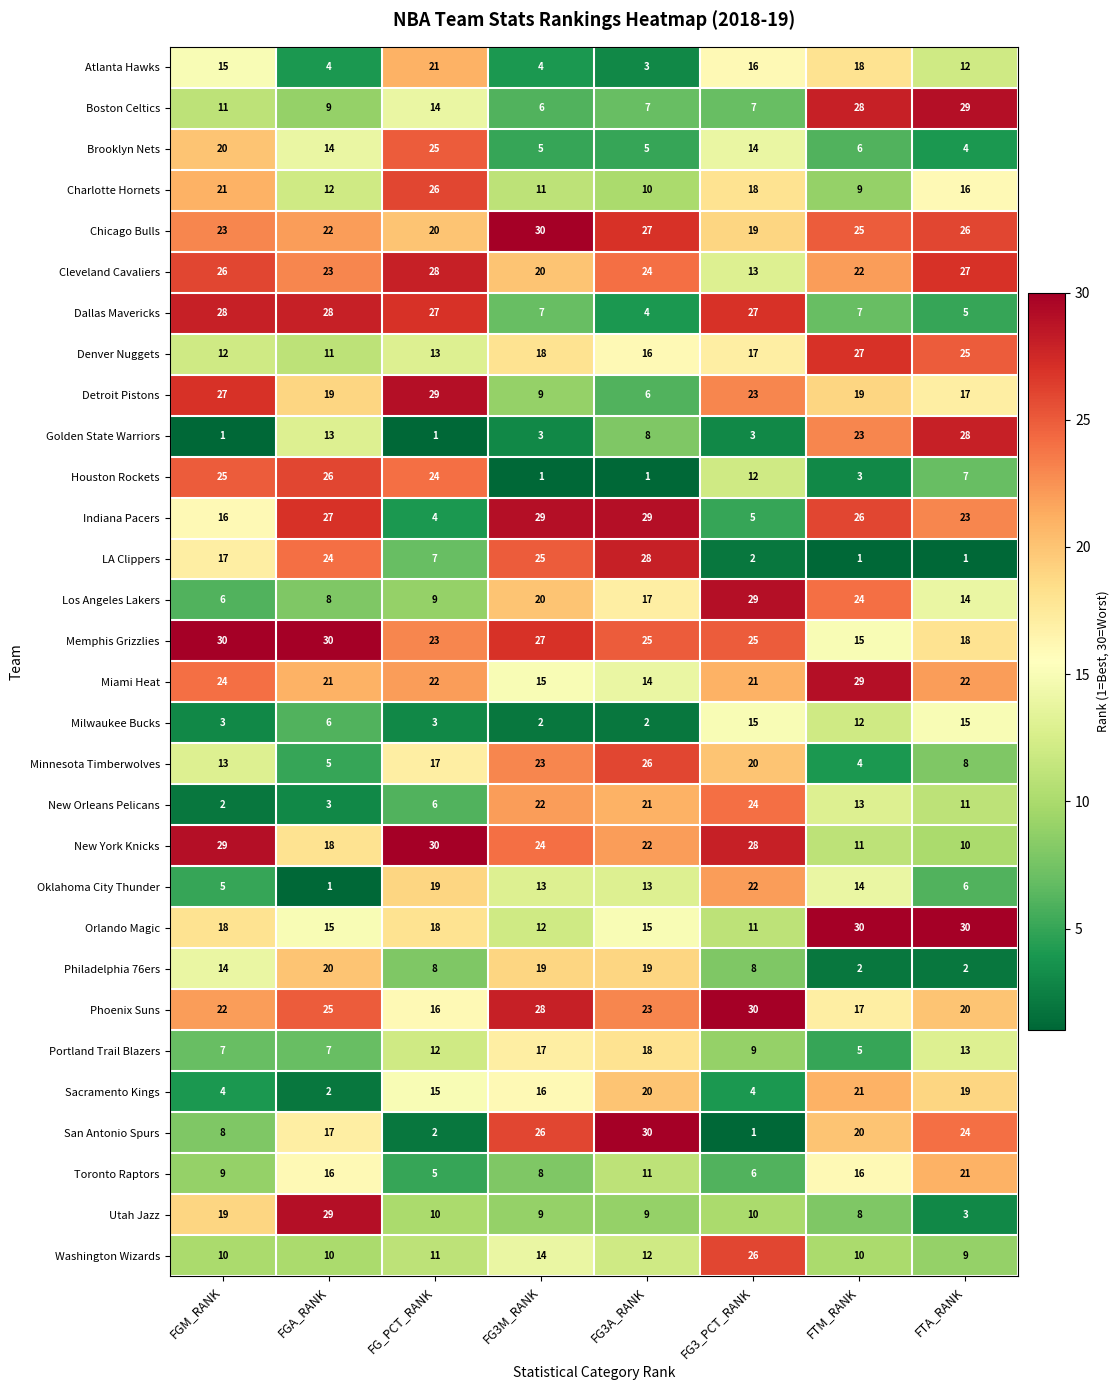

Which series has the largest total across all categories?

Memphis Grizzlies